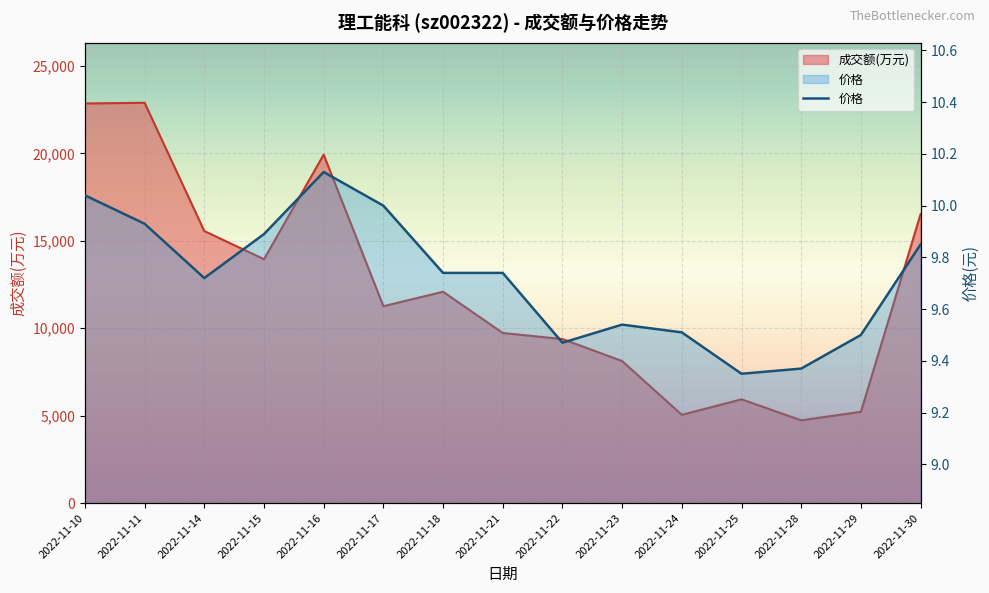

What is the difference between the highest and lowest values at 2022-11-14?

15551.3